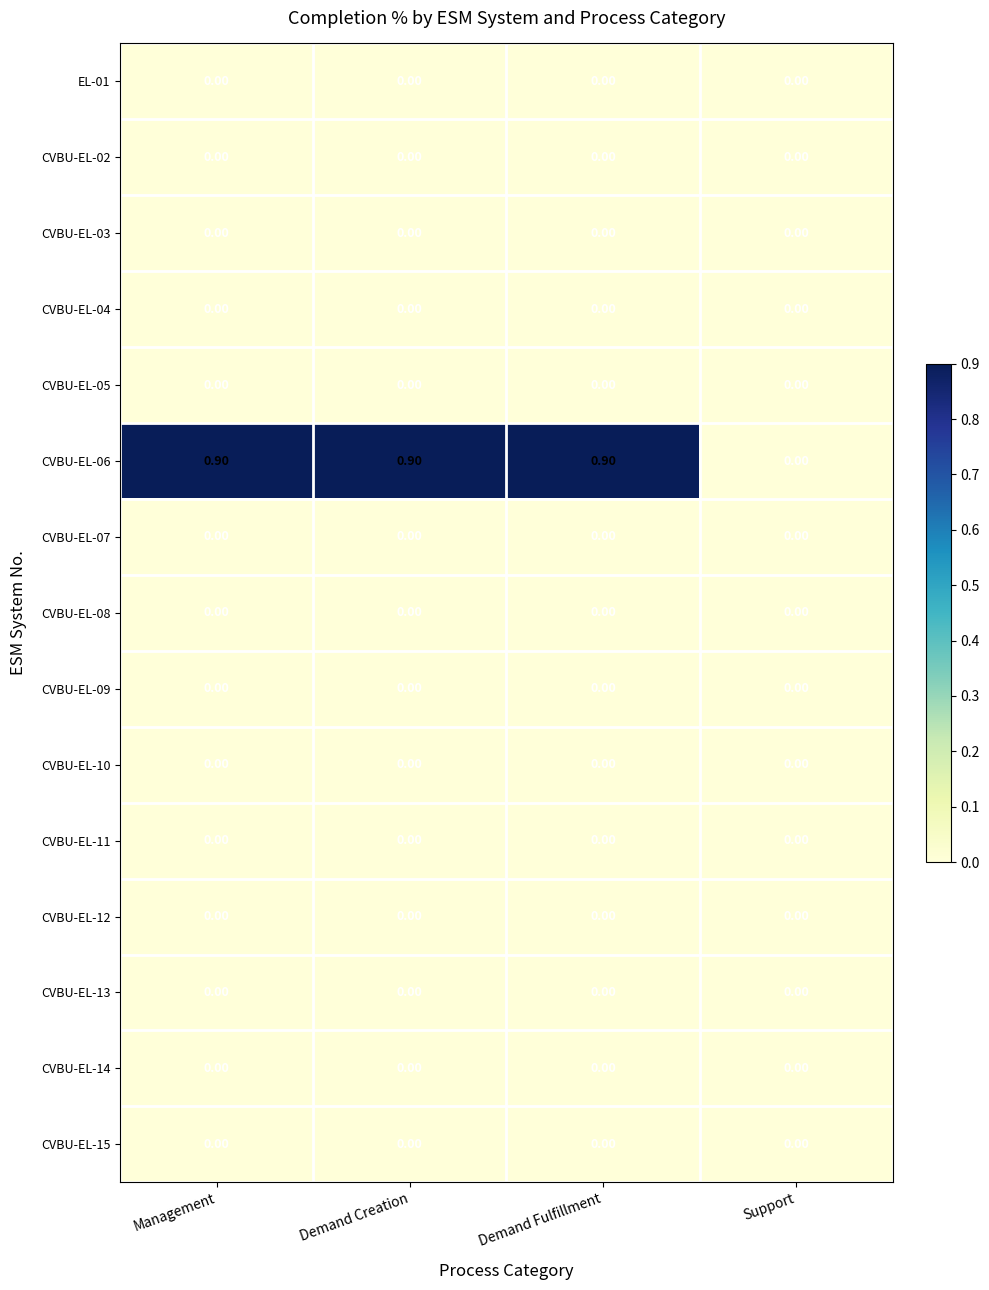

Which series has the largest total across all categories?

CVBU-EL-06